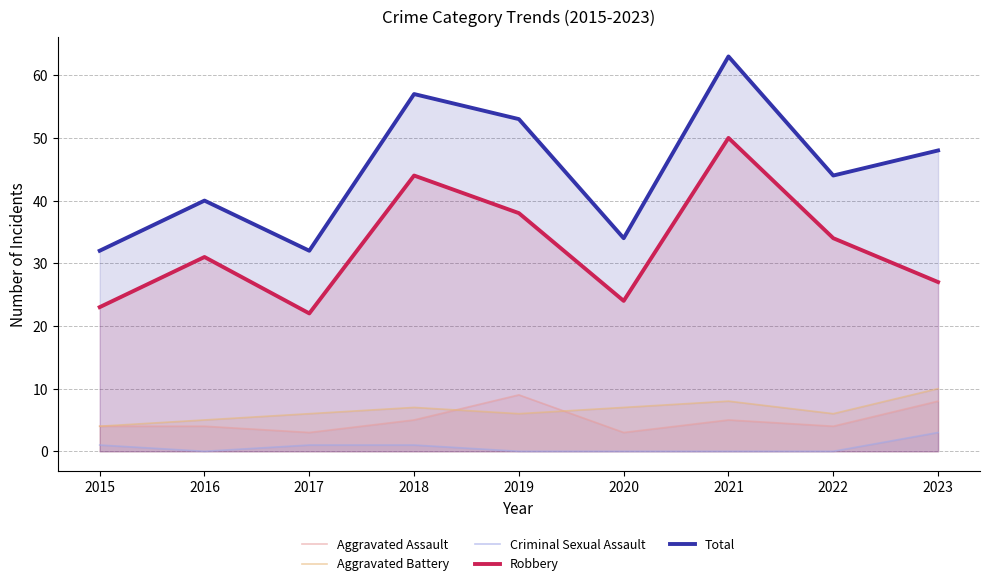

Which series changed the most between 2020 and 2023?

Total